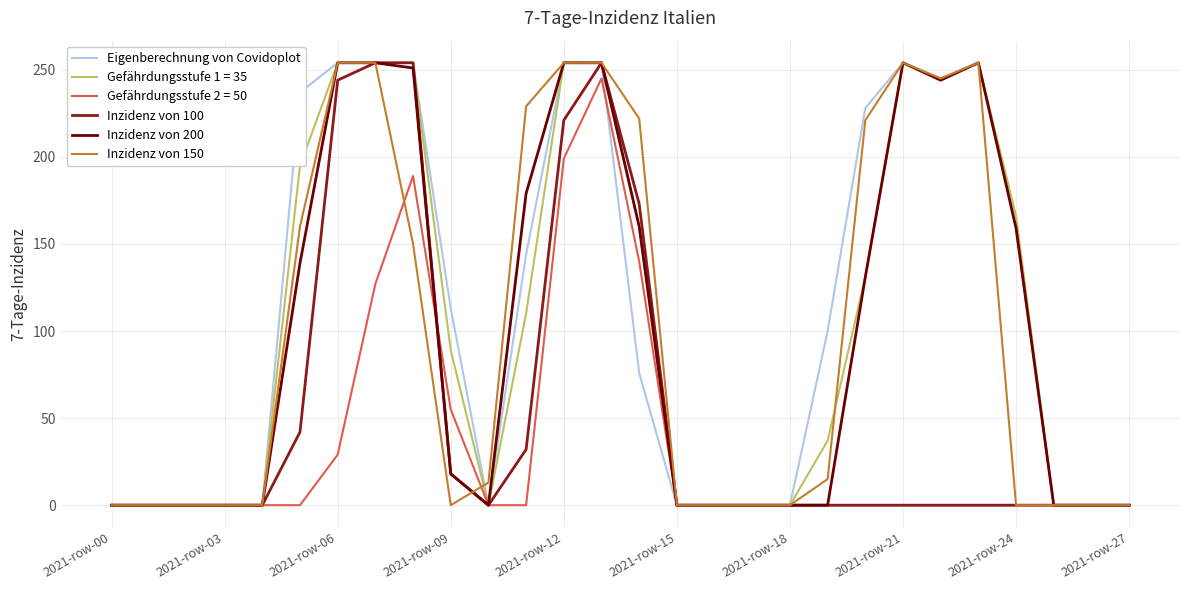

The value of Gefährdungsstufe 2 = 50 at 2021-row-09 is 55. True or false?

True